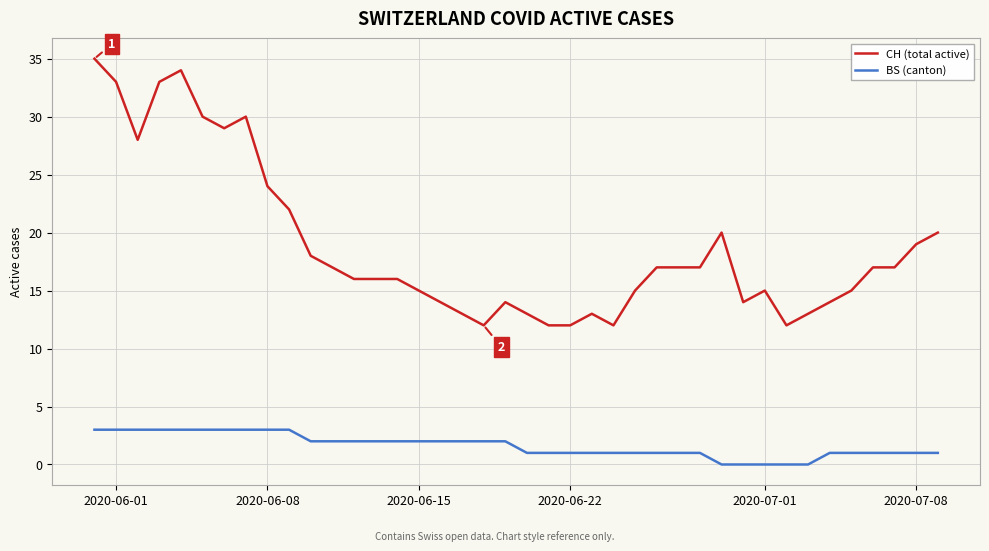

Which series has the largest range (max minus min)?

CH (total active)